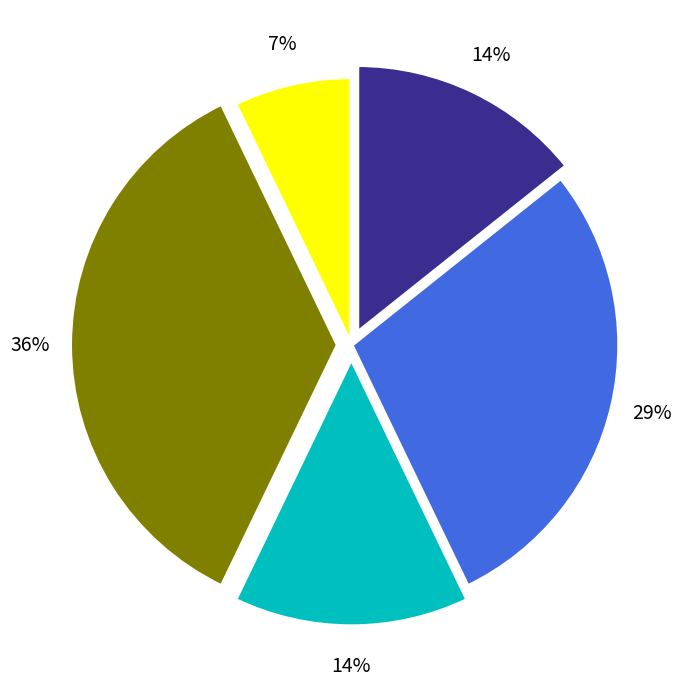

To the nearest percent, what is the difference between the largest and smallest slice percentages?

29%